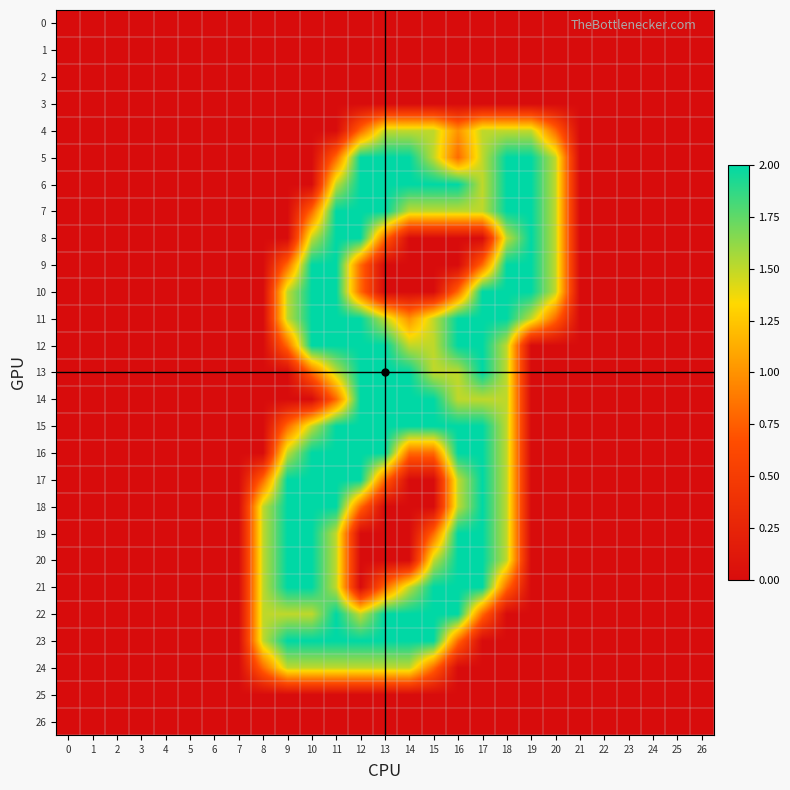

Reading left to right, what are all the values shown in this chart?

0: 0=0.0	1=0.0	2=0.0	3=0.0	4=0.0	5=0.0	6=0.0	7=0.0	8=0.0	9=0.0	10=0.0	11=0.0	12=0.0	13=0.0	14=0.0	15=0.0	16=0.0	17=0.0	18=0.0	19=0.0	20=0.0	21=0.0	22=0.0	23=0.0	24=0.0	25=0.0	26=0.0
1: 0=0.0	1=0.0	2=0.0	3=0.0	4=0.0	5=0.0	6=0.0	7=0.0	8=0.0	9=0.0	10=0.0	11=0.0	12=0.0	13=0.0	14=0.0	15=0.0	16=0.0	17=0.0	18=0.0	19=0.0	20=0.0	21=0.0	22=0.0	23=0.0	24=0.0	25=0.0	26=0.0
2: 0=0.0	1=0.0	2=0.0	3=0.0	4=0.0	5=0.0	6=0.0	7=0.0	8=0.0	9=0.0	10=0.0	11=0.0	12=0.0	13=0.0	14=0.0	15=0.0	16=0.0	17=0.0	18=0.0	19=0.0	20=0.0	21=0.0	22=0.0	23=0.0	24=0.0	25=0.0	26=0.0
3: 0=0.0	1=0.0	2=0.0	3=0.0	4=0.0	5=0.0	6=0.0	7=0.0	8=0.0	9=0.0	10=0.0	11=0.0	12=0.0	13=0.0	14=0.0	15=0.0	16=0.0	17=0.0	18=0.0	19=0.0	20=0.0	21=0.0	22=0.0	23=0.0	24=0.0	25=0.0	26=0.0
4: 0=0.0	1=0.0	2=0.0	3=0.0	4=0.0	5=0.0	6=0.0	7=0.0	8=0.0	9=0.0	10=0.0	11=0.0	12=0.8	13=1.5	14=1.5	15=1.5	16=1.0	17=1.5	18=1.5	19=1.5	20=0.8	21=0.0	22=0.0	23=0.0	24=0.0	25=0.0	26=0.0
5: 0=0.0	1=0.0	2=0.0	3=0.0	4=0.0	5=0.0	6=0.0	7=0.0	8=0.0	9=0.0	10=0.0	11=0.8	12=2.0	13=2.0	14=2.0	15=1.5	16=0.8	17=1.5	18=2.0	19=2.0	20=1.5	21=0.0	22=0.0	23=0.0	24=0.0	25=0.0	26=0.0
6: 0=0.0	1=0.0	2=0.0	3=0.0	4=0.0	5=0.0	6=0.0	7=0.0	8=0.0	9=0.0	10=0.0	11=1.5	12=2.0	13=2.0	14=2.0	15=2.0	16=2.0	17=1.5	18=2.0	19=2.0	20=1.5	21=0.0	22=0.0	23=0.0	24=0.0	25=0.0	26=0.0
7: 0=0.0	1=0.0	2=0.0	3=0.0	4=0.0	5=0.0	6=0.0	7=0.0	8=0.0	9=0.0	10=0.8	11=2.0	12=2.0	13=2.0	14=1.5	15=1.5	16=1.5	17=1.5	18=2.0	19=2.0	20=1.5	21=0.0	22=0.0	23=0.0	24=0.0	25=0.0	26=0.0
8: 0=0.0	1=0.0	2=0.0	3=0.0	4=0.0	5=0.0	6=0.0	7=0.0	8=0.0	9=0.0	10=1.5	11=2.0	12=2.0	13=0.8	14=0.0	15=0.0	16=0.0	17=0.0	18=1.5	19=2.0	20=1.5	21=0.0	22=0.0	23=0.0	24=0.0	25=0.0	26=0.0
9: 0=0.0	1=0.0	2=0.0	3=0.0	4=0.0	5=0.0	6=0.0	7=0.0	8=0.0	9=0.8	10=2.0	11=2.0	12=0.8	13=0.0	14=0.0	15=0.0	16=0.0	17=0.8	18=2.0	19=2.0	20=1.5	21=0.0	22=0.0	23=0.0	24=0.0	25=0.0	26=0.0
10: 0=0.0	1=0.0	2=0.0	3=0.0	4=0.0	5=0.0	6=0.0	7=0.0	8=0.0	9=1.5	10=2.0	11=2.0	12=0.8	13=0.0	14=0.0	15=0.0	16=0.8	17=2.0	18=2.0	19=2.0	20=1.5	21=0.0	22=0.0	23=0.0	24=0.0	25=0.0	26=0.0
11: 0=0.0	1=0.0	2=0.0	3=0.0	4=0.0	5=0.0	6=0.0	7=0.0	8=0.0	9=1.5	10=2.0	11=2.0	12=2.0	13=1.5	14=1.0	15=1.5	16=2.0	17=2.0	18=2.0	19=1.5	20=0.8	21=0.0	22=0.0	23=0.0	24=0.0	25=0.0	26=0.0
12: 0=0.0	1=0.0	2=0.0	3=0.0	4=0.0	5=0.0	6=0.0	7=0.0	8=0.0	9=0.8	10=2.0	11=2.0	12=2.0	13=2.0	14=1.5	15=1.5	16=2.0	17=2.0	18=1.5	19=0.0	20=0.0	21=0.0	22=0.0	23=0.0	24=0.0	25=0.0	26=0.0
13: 0=0.0	1=0.0	2=0.0	3=0.0	4=0.0	5=0.0	6=0.0	7=0.0	8=0.0	9=0.0	10=0.8	11=1.5	12=2.0	13=2.0	14=2.0	15=1.5	16=1.5	17=2.0	18=1.5	19=0.0	20=0.0	21=0.0	22=0.0	23=0.0	24=0.0	25=0.0	26=0.0
14: 0=0.0	1=0.0	2=0.0	3=0.0	4=0.0	5=0.0	6=0.0	7=0.0	8=0.0	9=0.0	10=0.0	11=0.8	12=2.0	13=2.0	14=2.0	15=2.0	16=1.5	17=1.5	18=1.5	19=0.0	20=0.0	21=0.0	22=0.0	23=0.0	24=0.0	25=0.0	26=0.0
15: 0=0.0	1=0.0	2=0.0	3=0.0	4=0.0	5=0.0	6=0.0	7=0.0	8=0.0	9=0.8	10=1.5	11=2.0	12=2.0	13=2.0	14=2.0	15=2.0	16=2.0	17=2.0	18=1.5	19=0.0	20=0.0	21=0.0	22=0.0	23=0.0	24=0.0	25=0.0	26=0.0
16: 0=0.0	1=0.0	2=0.0	3=0.0	4=0.0	5=0.0	6=0.0	7=0.0	8=0.0	9=1.5	10=2.0	11=2.0	12=2.0	13=2.0	14=0.8	15=0.8	16=2.0	17=2.0	18=1.5	19=0.0	20=0.0	21=0.0	22=0.0	23=0.0	24=0.0	25=0.0	26=0.0
17: 0=0.0	1=0.0	2=0.0	3=0.0	4=0.0	5=0.0	6=0.0	7=0.0	8=0.8	9=2.0	10=2.0	11=2.0	12=2.0	13=0.8	14=0.0	15=0.0	16=1.5	17=2.0	18=1.5	19=0.0	20=0.0	21=0.0	22=0.0	23=0.0	24=0.0	25=0.0	26=0.0
18: 0=0.0	1=0.0	2=0.0	3=0.0	4=0.0	5=0.0	6=0.0	7=0.0	8=1.5	9=2.0	10=2.0	11=2.0	12=0.8	13=0.0	14=0.0	15=0.0	16=1.5	17=2.0	18=1.5	19=0.0	20=0.0	21=0.0	22=0.0	23=0.0	24=0.0	25=0.0	26=0.0
19: 0=0.0	1=0.0	2=0.0	3=0.0	4=0.0	5=0.0	6=0.0	7=0.0	8=1.5	9=2.0	10=2.0	11=1.5	12=0.0	13=0.0	14=0.0	15=0.8	16=2.0	17=2.0	18=1.5	19=0.0	20=0.0	21=0.0	22=0.0	23=0.0	24=0.0	25=0.0	26=0.0
20: 0=0.0	1=0.0	2=0.0	3=0.0	4=0.0	5=0.0	6=0.0	7=0.0	8=1.5	9=2.0	10=2.0	11=1.5	12=0.0	13=0.0	14=0.0	15=1.5	16=2.0	17=2.0	18=1.5	19=0.0	20=0.0	21=0.0	22=0.0	23=0.0	24=0.0	25=0.0	26=0.0
21: 0=0.0	1=0.0	2=0.0	3=0.0	4=0.0	5=0.0	6=0.0	7=0.0	8=1.5	9=2.0	10=2.0	11=1.5	12=0.0	13=0.8	14=1.5	15=2.0	16=2.0	17=2.0	18=0.8	19=0.0	20=0.0	21=0.0	22=0.0	23=0.0	24=0.0	25=0.0	26=0.0
22: 0=0.0	1=0.0	2=0.0	3=0.0	4=0.0	5=0.0	6=0.0	7=0.0	8=1.5	9=1.5	10=1.5	11=2.0	12=1.5	13=2.0	14=2.0	15=2.0	16=2.0	17=0.8	18=0.0	19=0.0	20=0.0	21=0.0	22=0.0	23=0.0	24=0.0	25=0.0	26=0.0
23: 0=0.0	1=0.0	2=0.0	3=0.0	4=0.0	5=0.0	6=0.0	7=0.0	8=1.5	9=2.0	10=2.0	11=2.0	12=2.0	13=2.0	14=2.0	15=2.0	16=0.8	17=0.0	18=0.0	19=0.0	20=0.0	21=0.0	22=0.0	23=0.0	24=0.0	25=0.0	26=0.0
24: 0=0.0	1=0.0	2=0.0	3=0.0	4=0.0	5=0.0	6=0.0	7=0.0	8=0.8	9=1.5	10=1.5	11=1.5	12=1.5	13=1.5	14=1.5	15=0.8	16=0.0	17=0.0	18=0.0	19=0.0	20=0.0	21=0.0	22=0.0	23=0.0	24=0.0	25=0.0	26=0.0
25: 0=0.0	1=0.0	2=0.0	3=0.0	4=0.0	5=0.0	6=0.0	7=0.0	8=0.0	9=0.0	10=0.0	11=0.0	12=0.0	13=0.0	14=0.0	15=0.0	16=0.0	17=0.0	18=0.0	19=0.0	20=0.0	21=0.0	22=0.0	23=0.0	24=0.0	25=0.0	26=0.0
26: 0=0.0	1=0.0	2=0.0	3=0.0	4=0.0	5=0.0	6=0.0	7=0.0	8=0.0	9=0.0	10=0.0	11=0.0	12=0.0	13=0.0	14=0.0	15=0.0	16=0.0	17=0.0	18=0.0	19=0.0	20=0.0	21=0.0	22=0.0	23=0.0	24=0.0	25=0.0	26=0.0